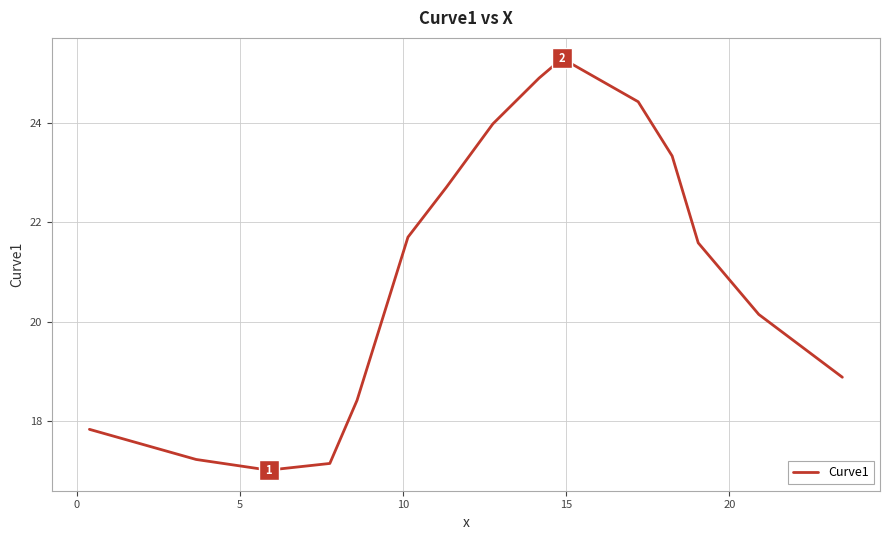

What is the minimum value shown in the chart?

17.0